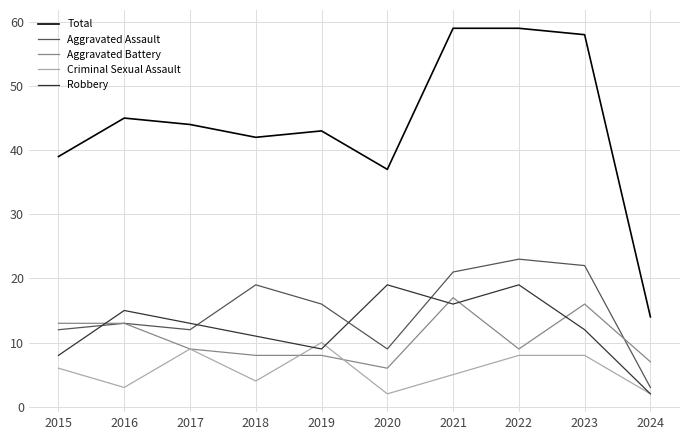

How many interior local peaks does the Robbery series have?

3